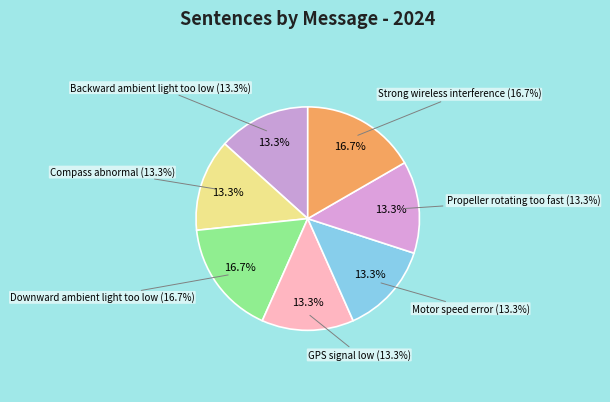

To the nearest percent, what portion does GPS signal low represent?

13%